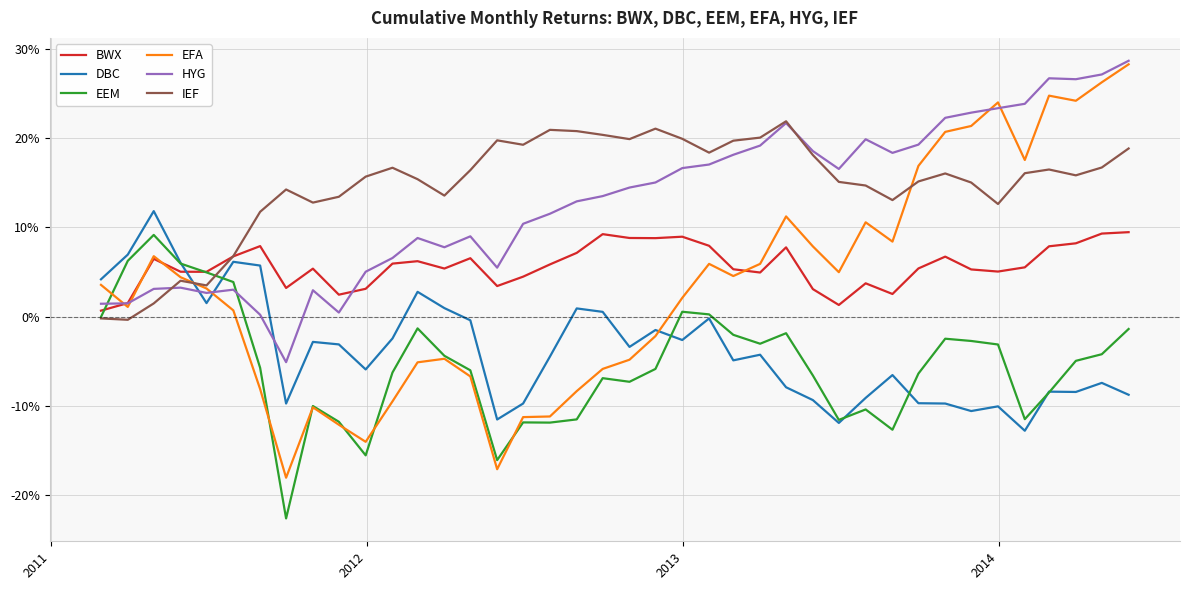

What are all the series names shown in the legend?

BWX, DBC, EEM, EFA, HYG, IEF